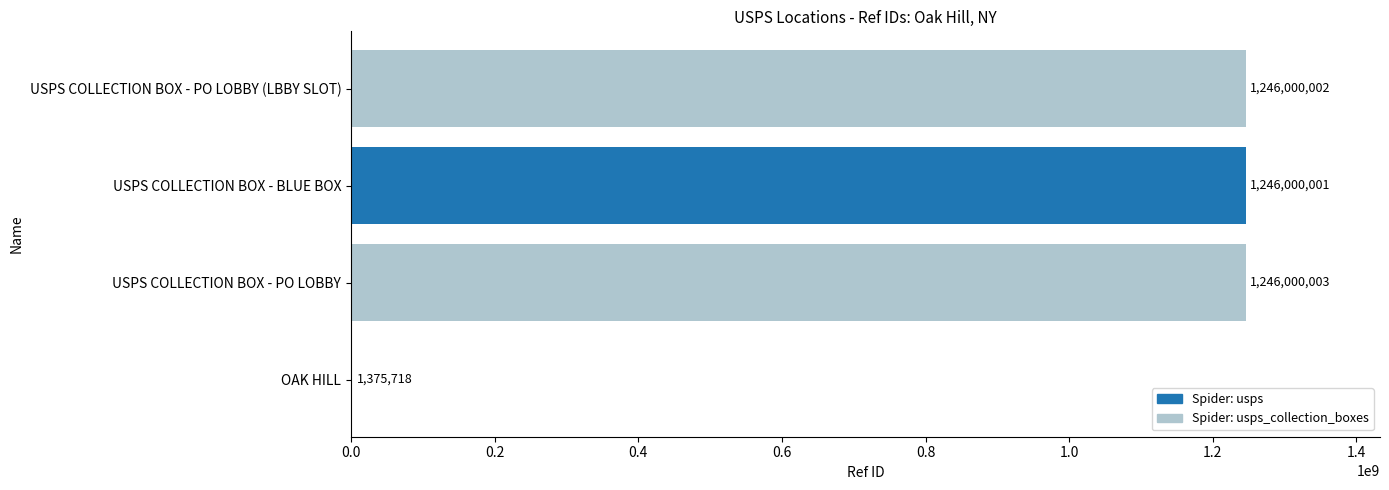

Between USPS COLLECTION BOX - PO LOBBY and USPS COLLECTION BOX - BLUE BOX, which is larger?

USPS COLLECTION BOX - PO LOBBY